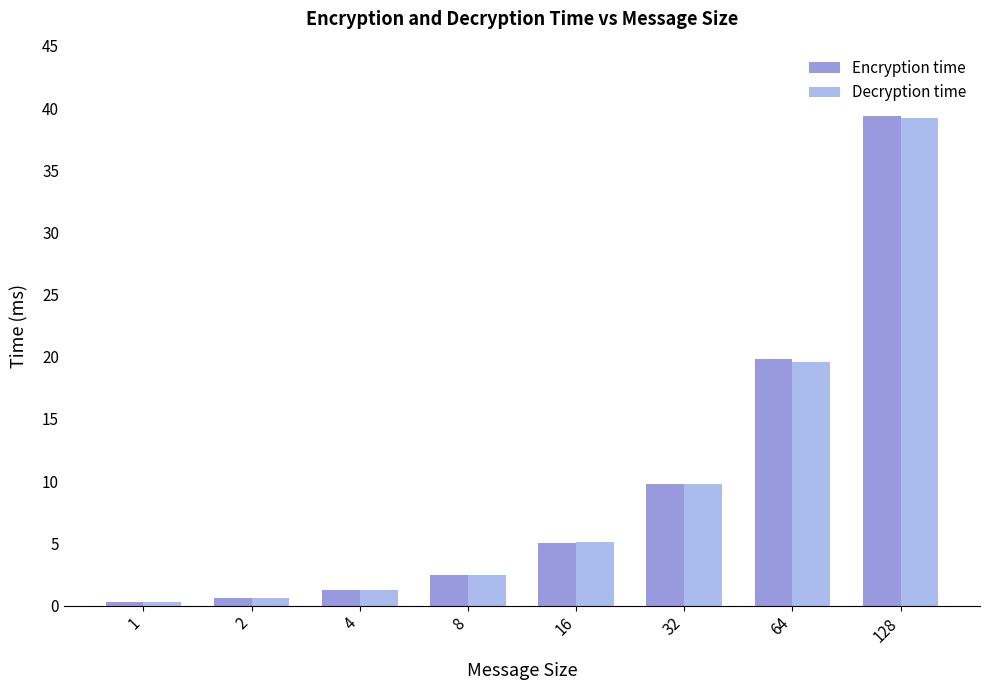

Is the value of Decryption time at 16 greater than the value of Encryption time at 4?

Yes